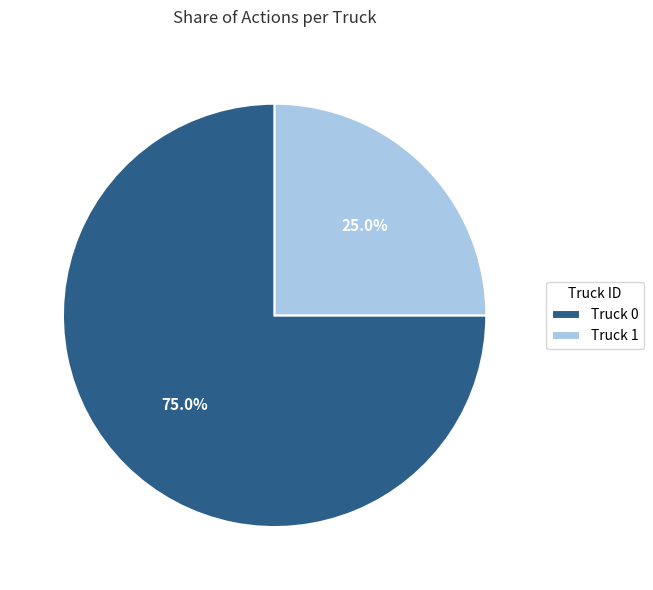

True or false: Truck 1 accounts for 14% of the total.

False